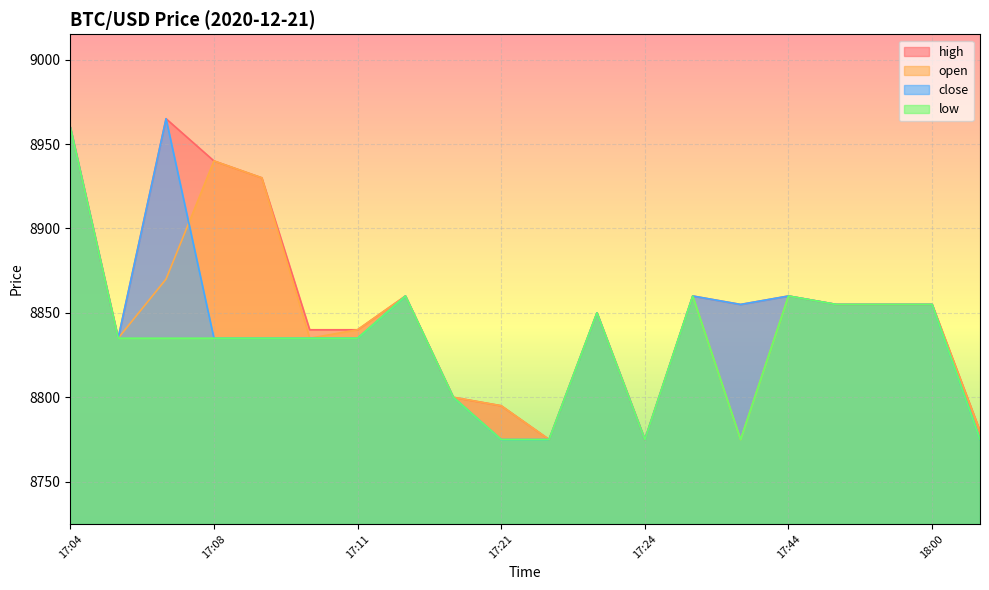

How many intersections are there between open and close?

1